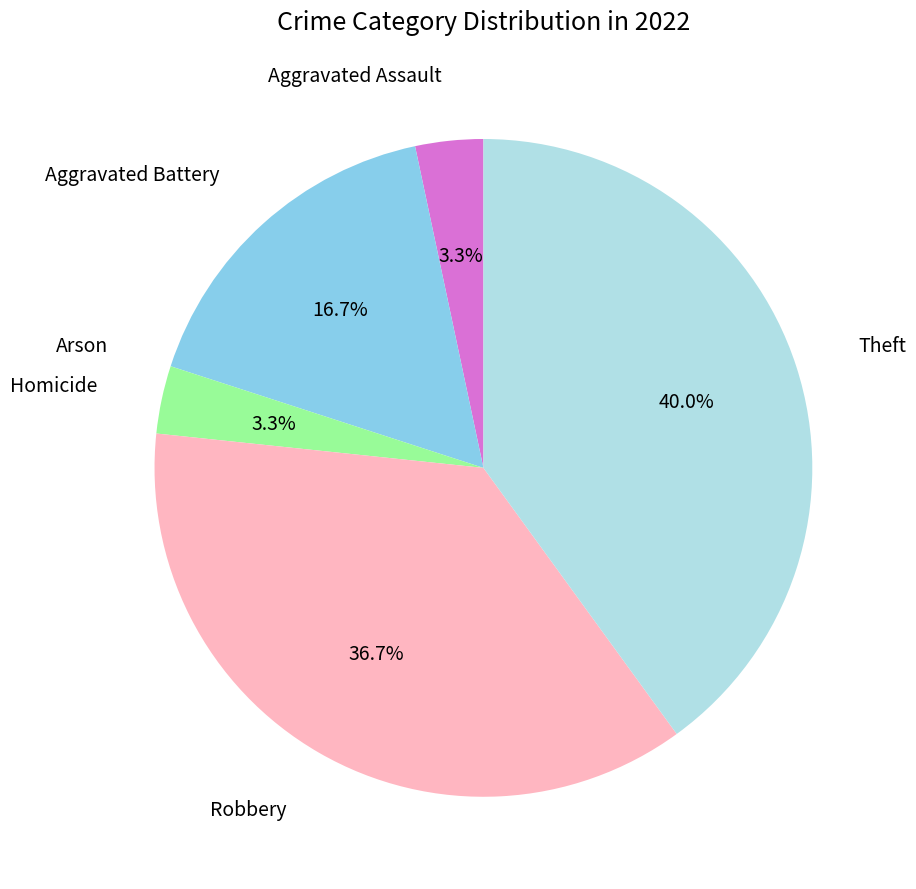

Is there a majority slice in this chart?

No